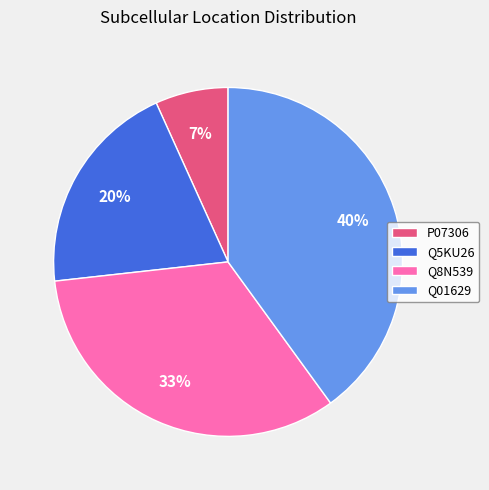

Between Q8N539 and Q5KU26, which is larger?

Q8N539